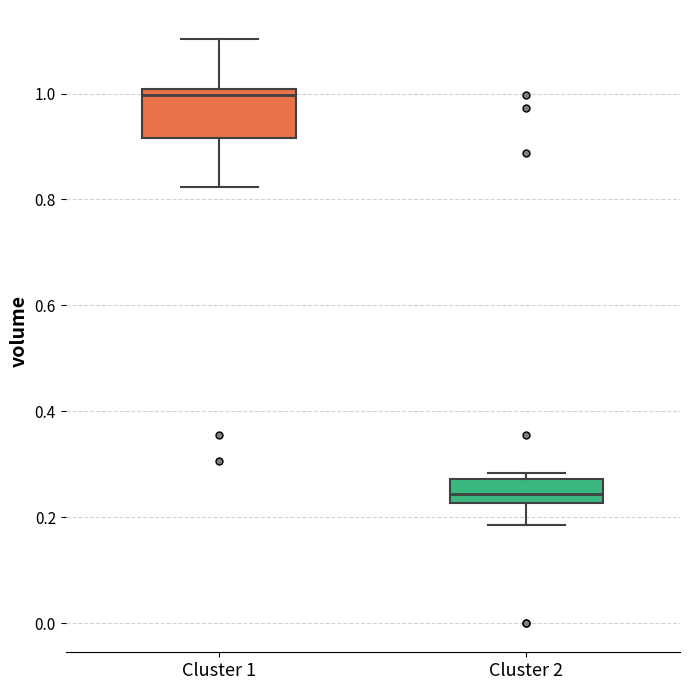

Which box is the tallest, from its lower edge to its upper edge?

Cluster 1